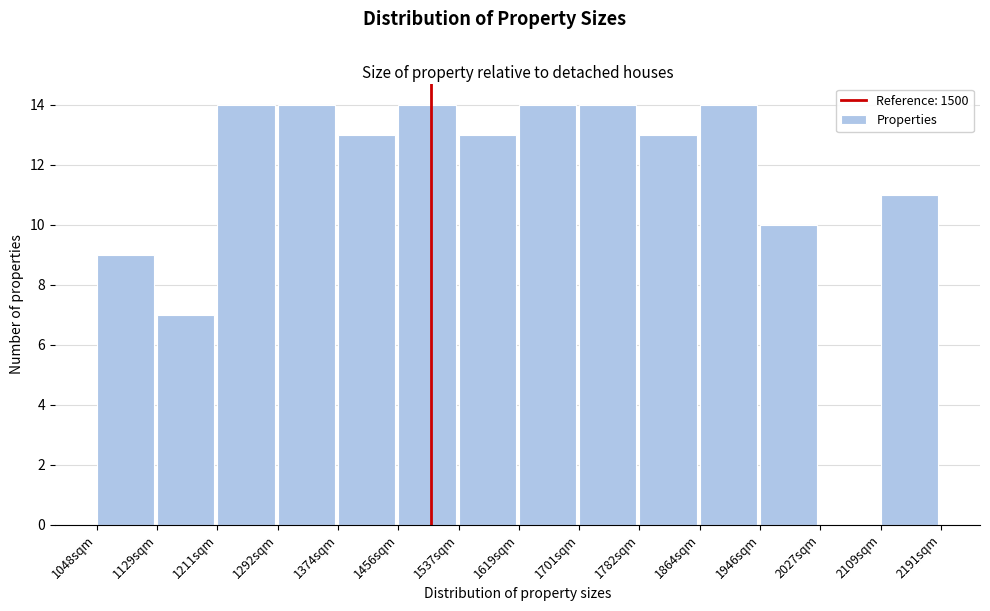

How tall is the bar that spans 1700 to 1780 on the x-axis? Neither the bar edges nor the heights are printed on the chart, so give them approximately, as read against the axes.

14